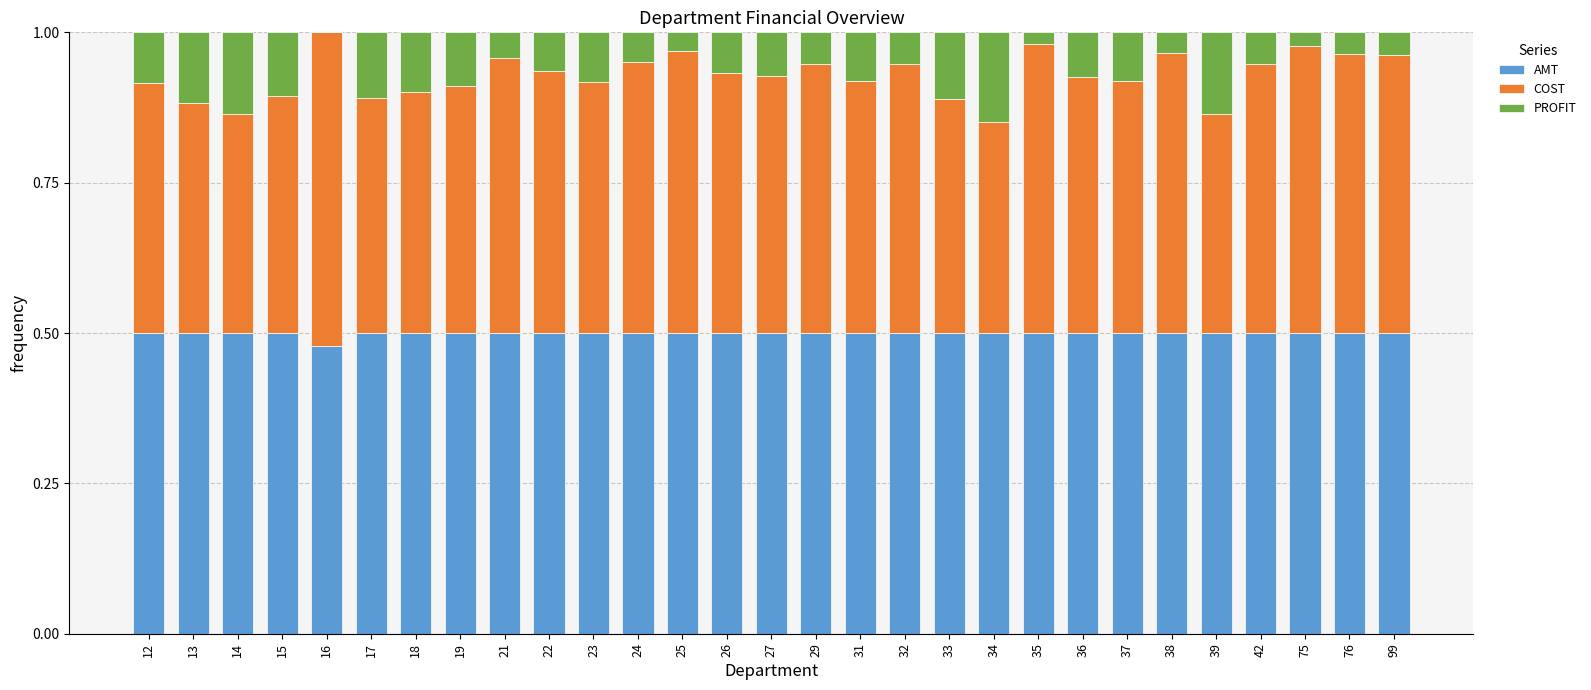

What is the total value across all series at 31?

1.0